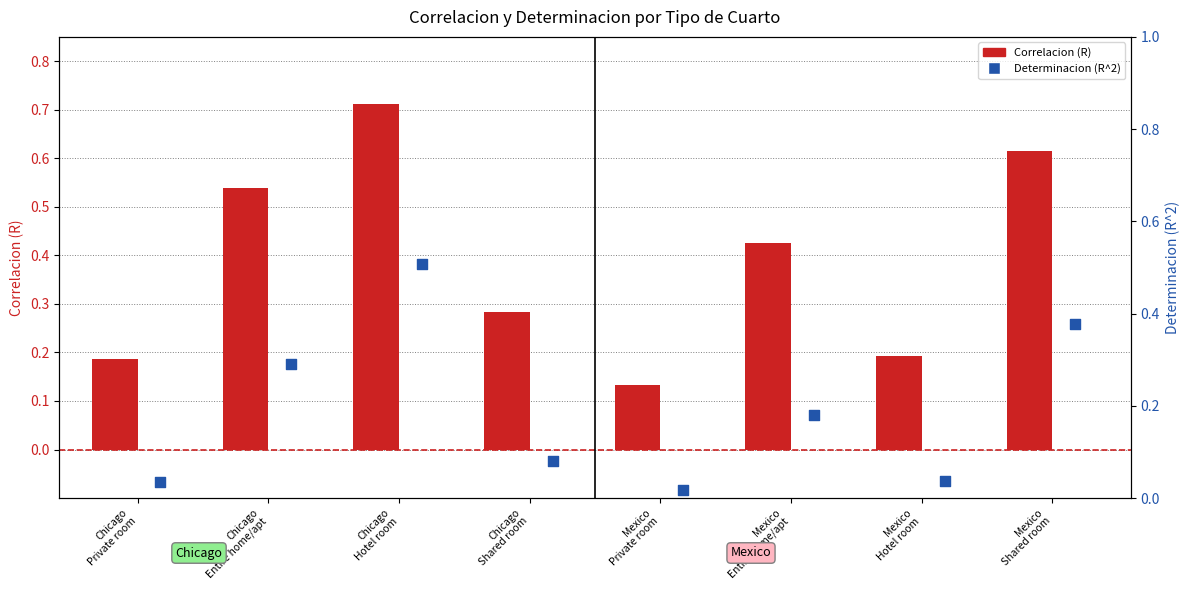

What is the total value across all series at Mexico
Shared room?

1.0